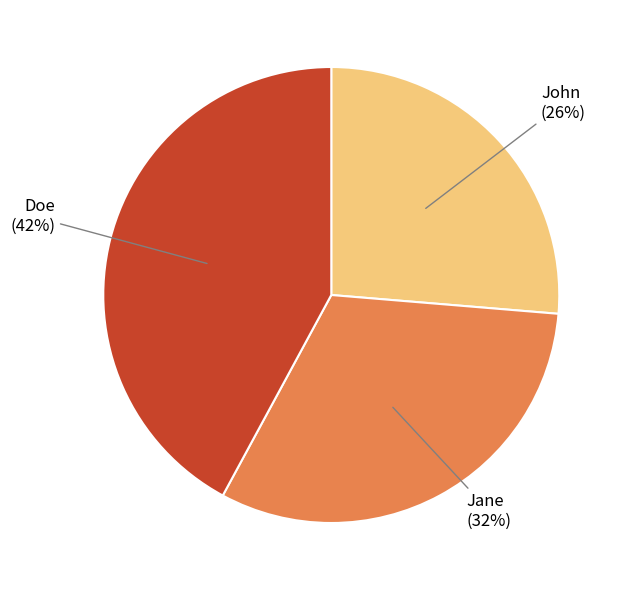

True or false: John accounts for 18% of the total.

False